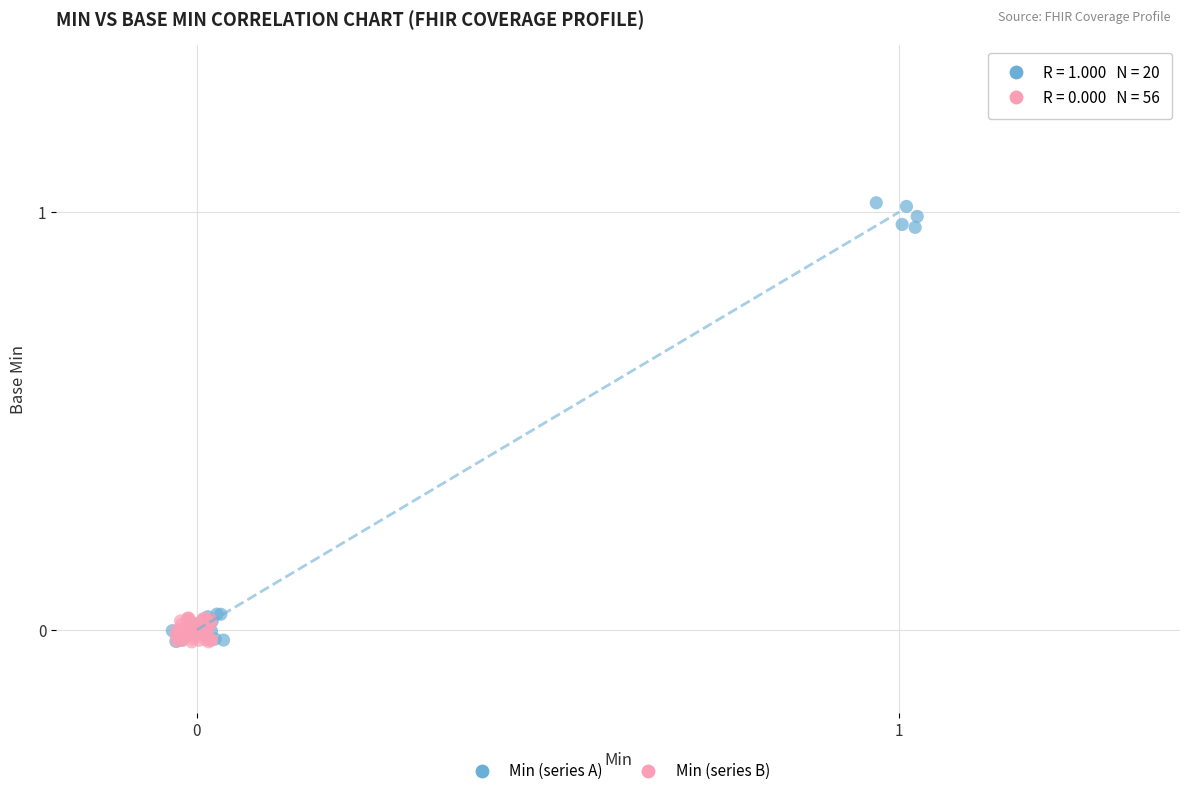

Which series has the largest Y range (max minus min)?

Min (series A)